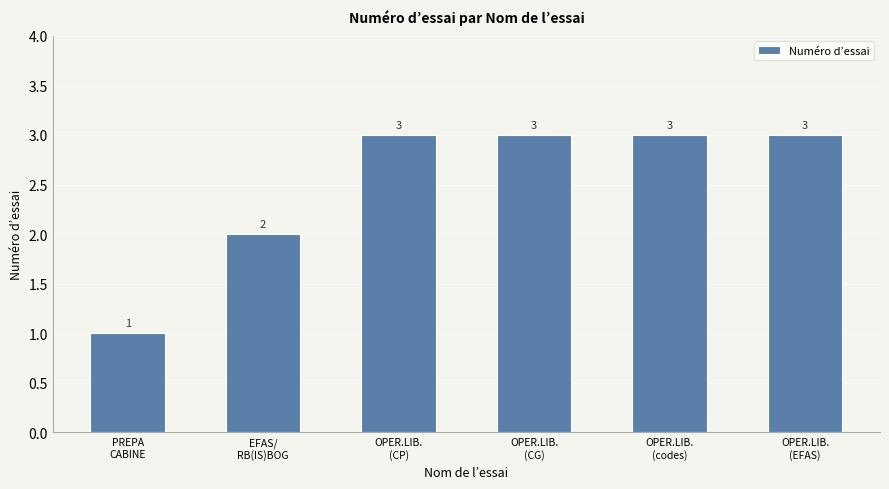

The chart shows a value of 2 at EFAS/
RB(IS)BOG. True or false?

True